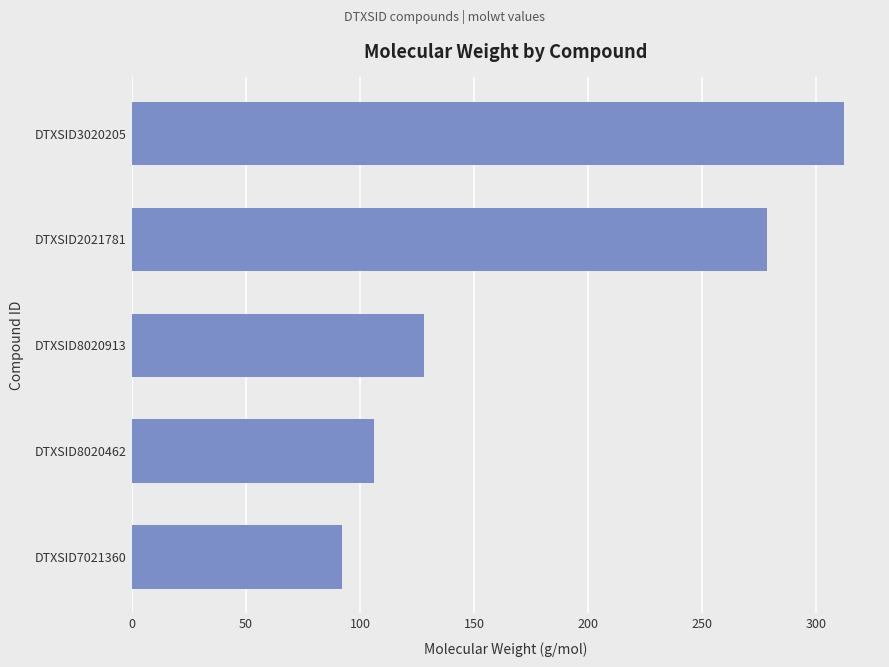

Rank the categories by value from highest to lowest.

DTXSID3020205, DTXSID2021781, DTXSID8020913, DTXSID8020462, DTXSID7021360